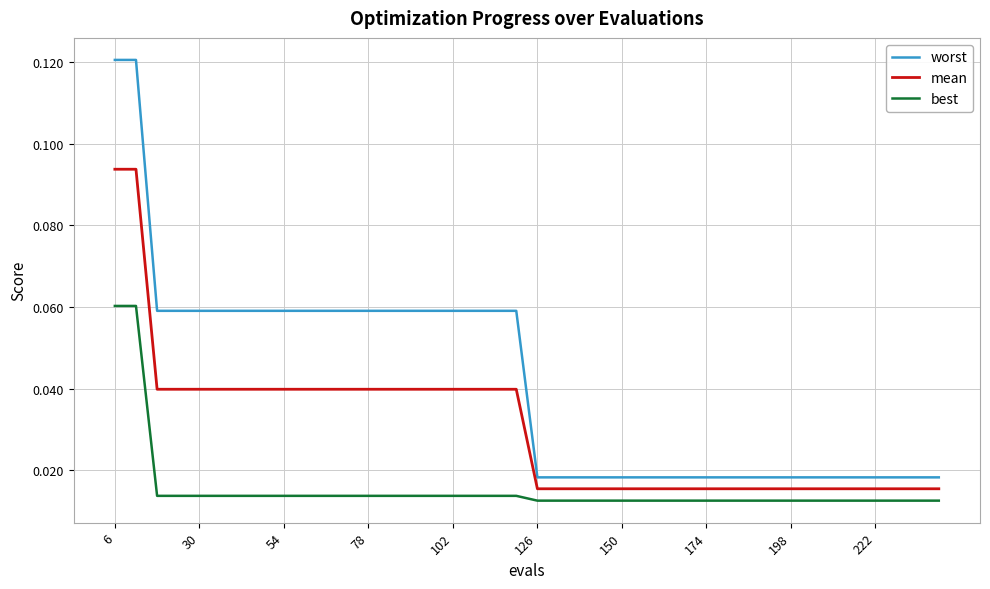

True or false: mean and best intersect in this chart.

False